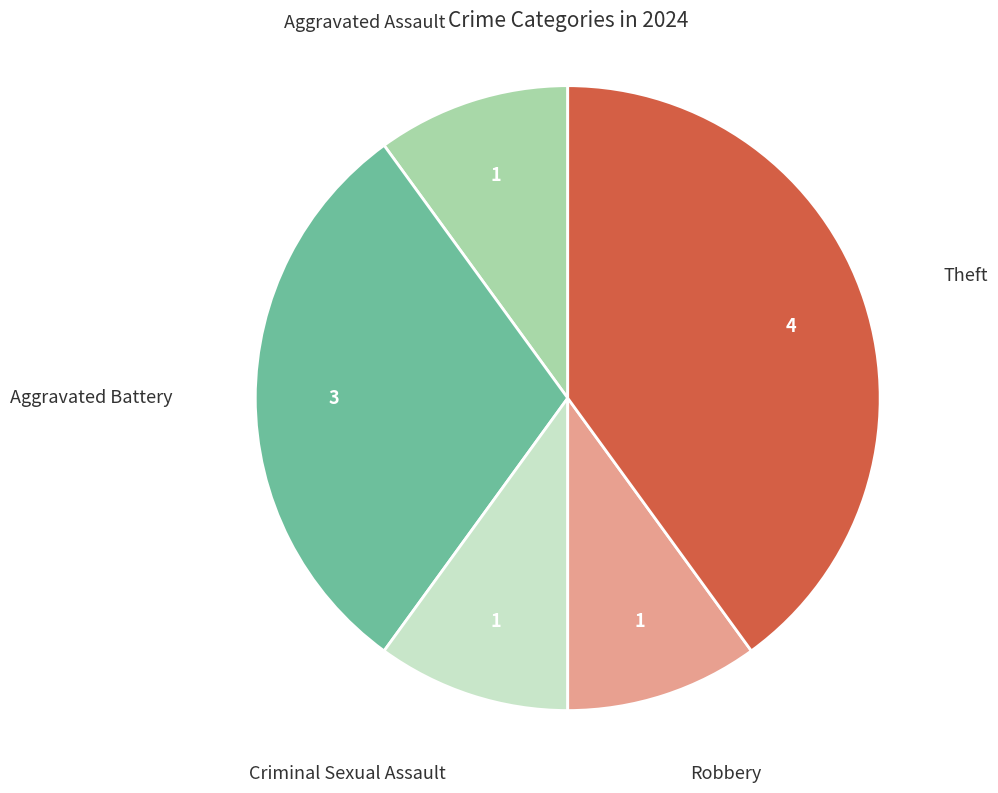

Is there any slice that represents more than half of the pie?

No